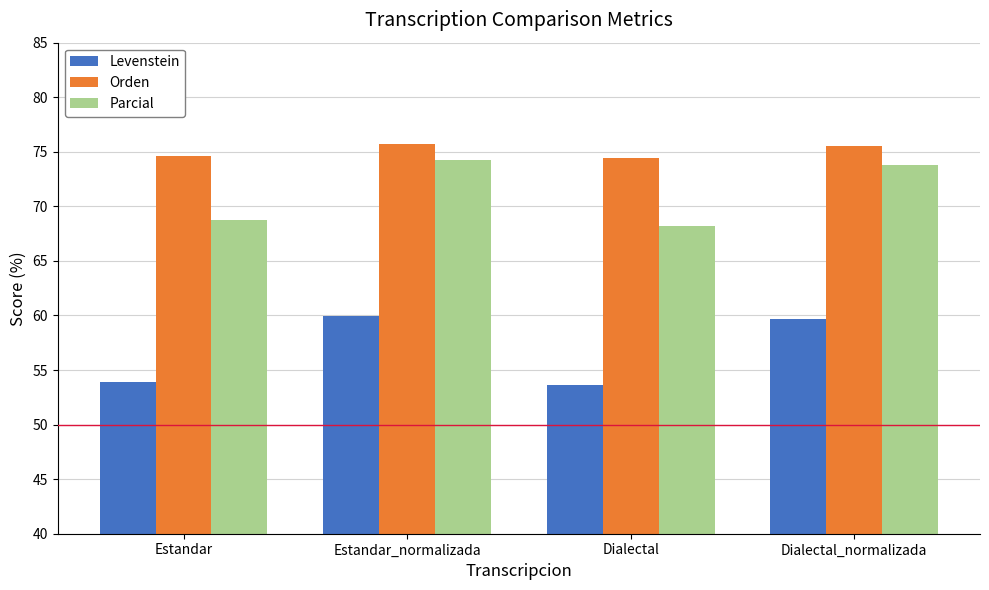

What is the average value of the Levenstein series?

56.8